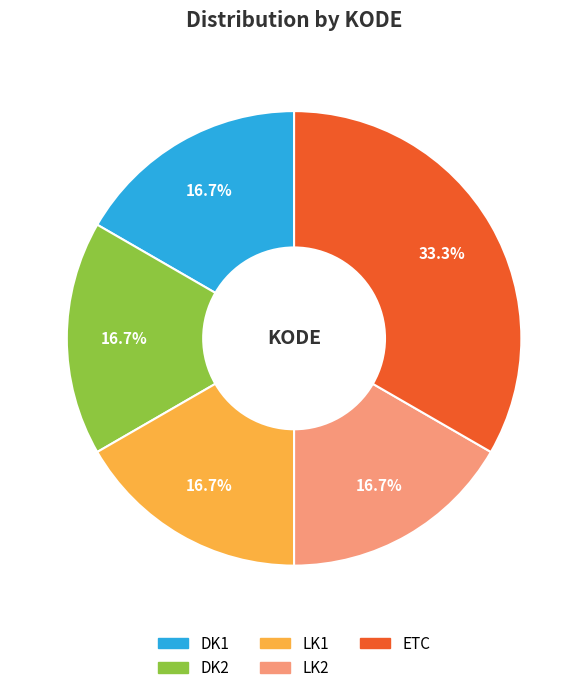

To the nearest percent, what is the difference between the largest and smallest slice percentages?

17%